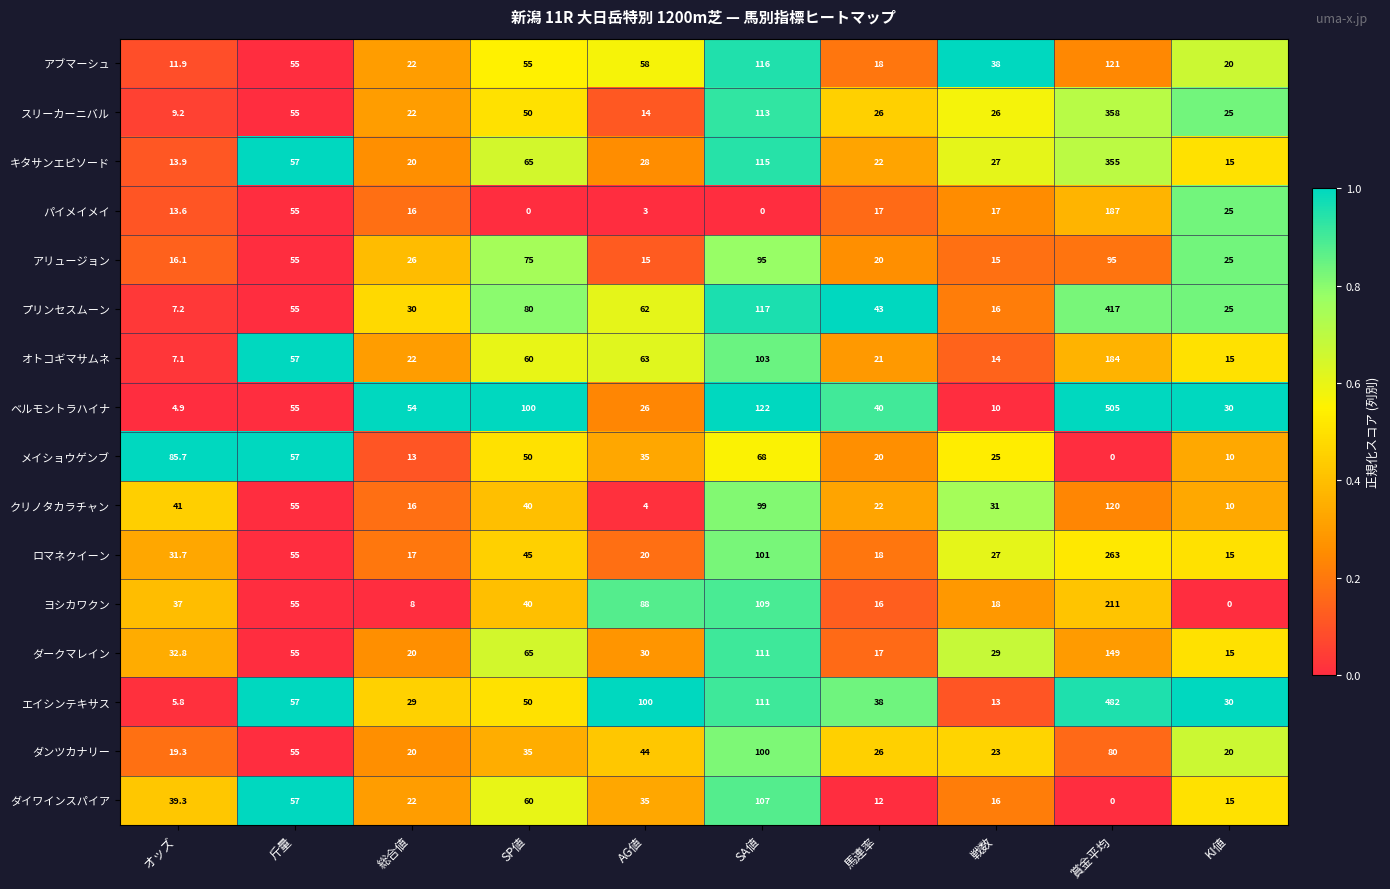

Count the number of categories in the chart.

10